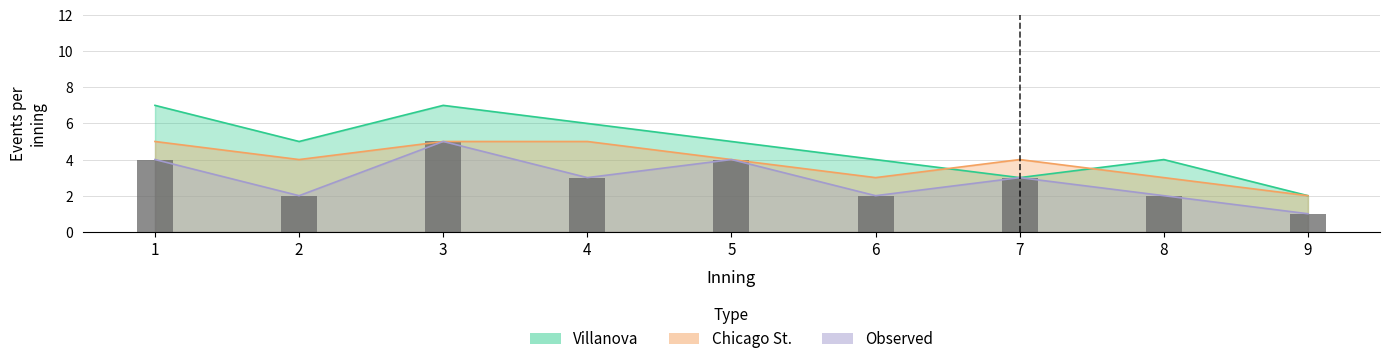

How many Villanova_events values are between 4 and 6?

5